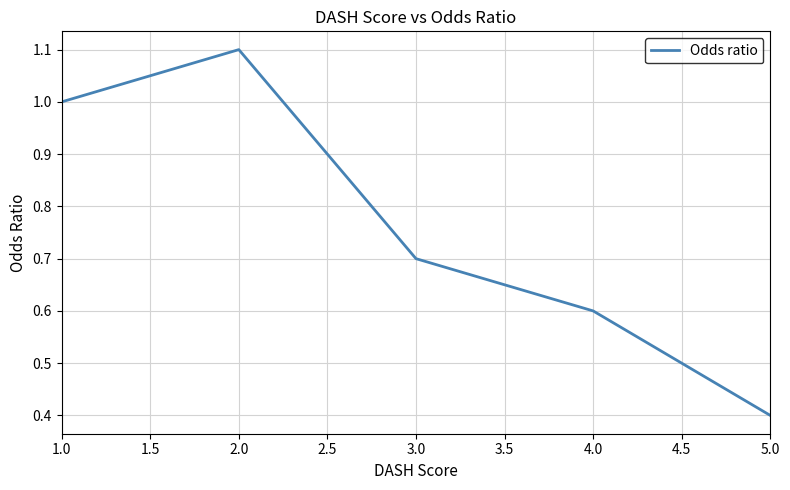

At which category does the data reach its first local peak?

2.0